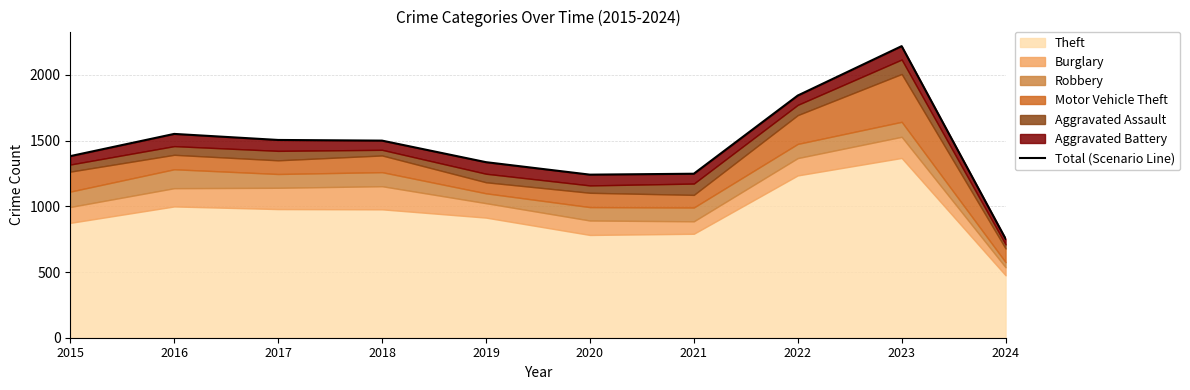

Rank the categories by value from highest to lowest.

2023, 2022, 2016, 2017, 2018, 2015, 2019, 2021, 2020, 2024